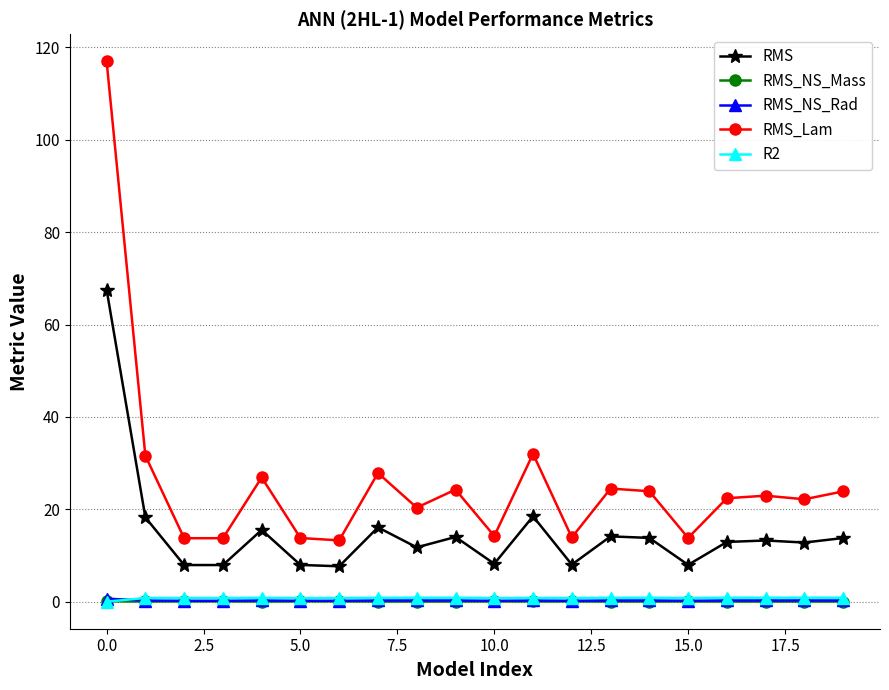

Which series has the largest total across all categories?

RMS_Lam